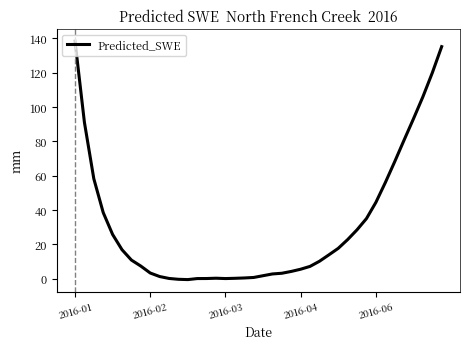

What is the difference between the maximum and minimum values?

138.7